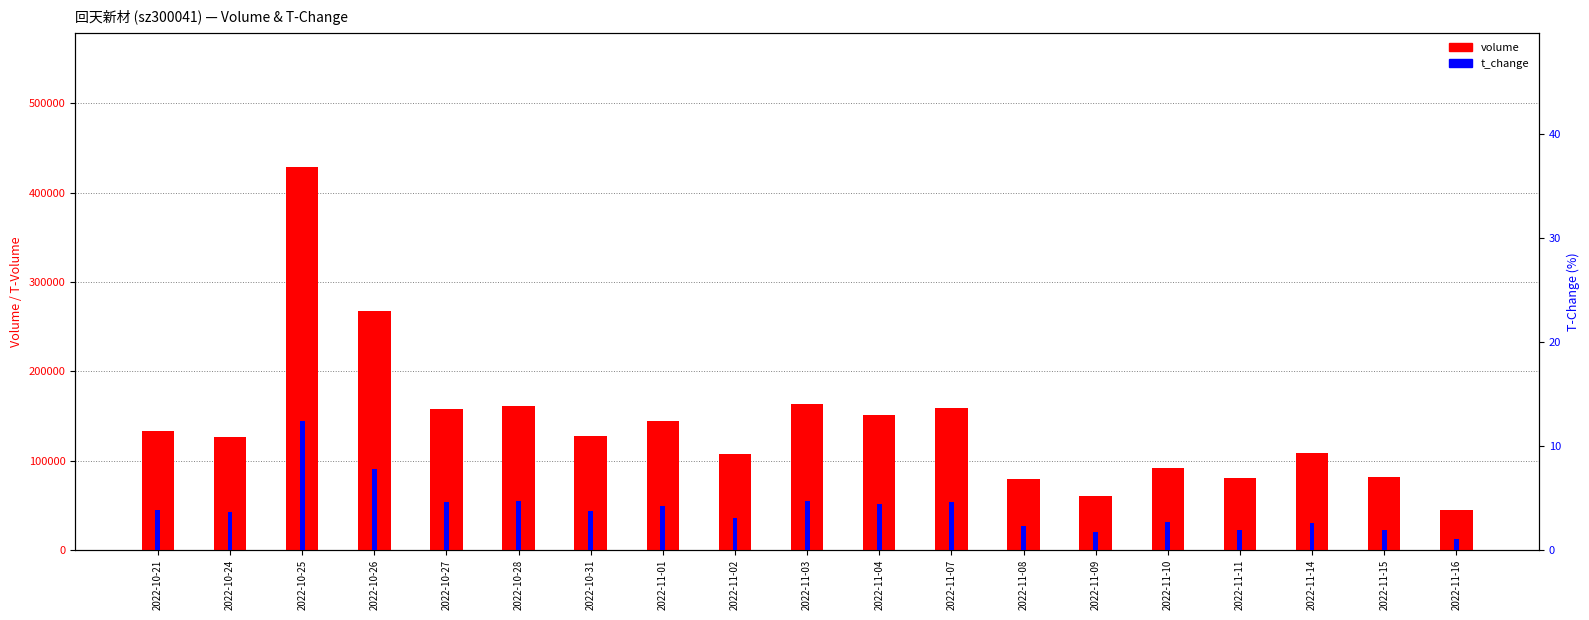

The value of volume at 2022-11-09 is 60594.0. True or false?

True